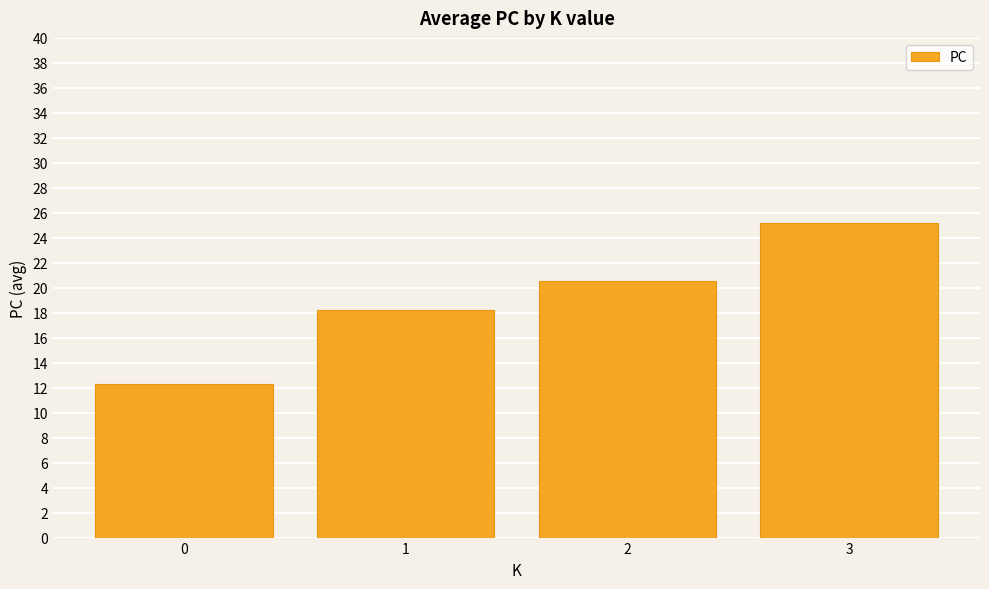

Which has a higher value, 0 or 3?

3